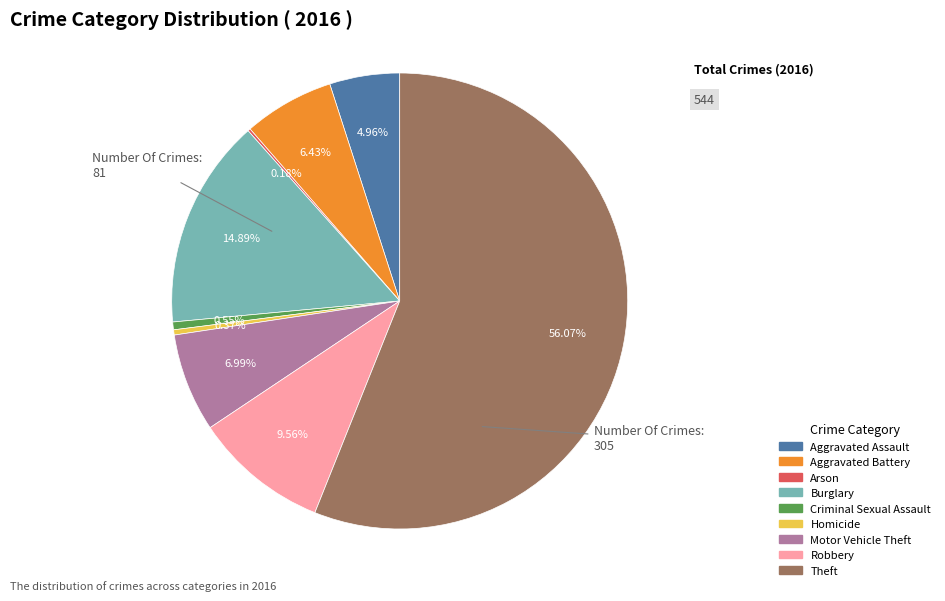

What is the largest slice in the pie chart?

Theft